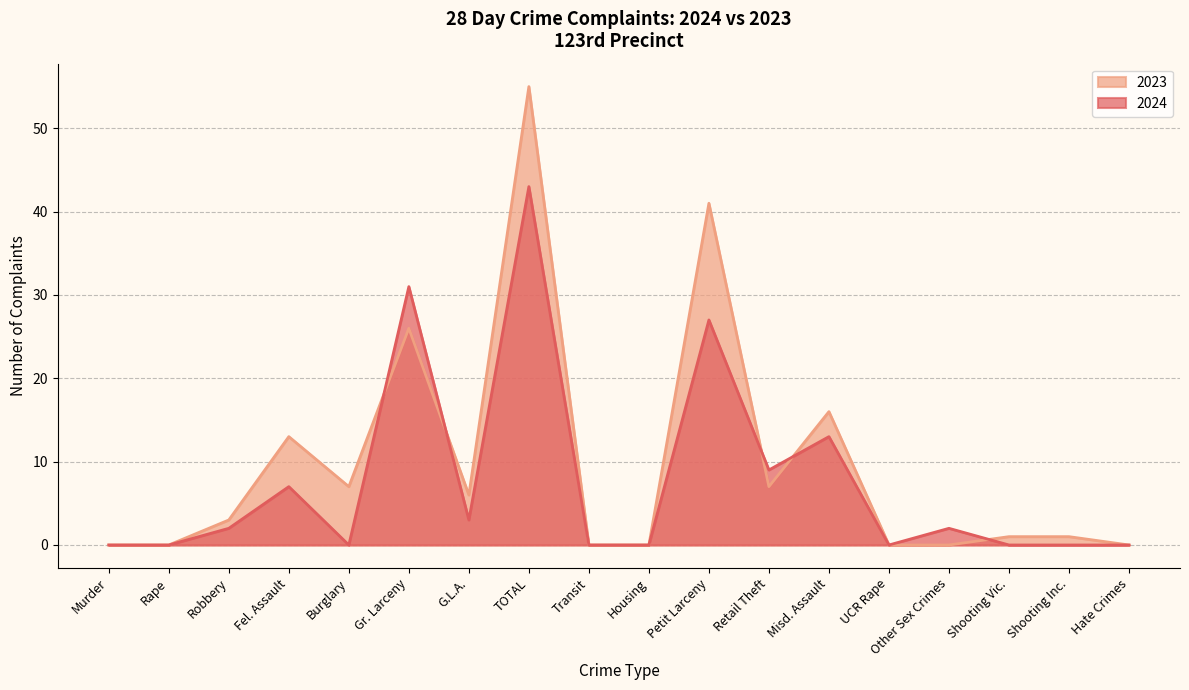

Does the chart have visible grid lines?

Yes